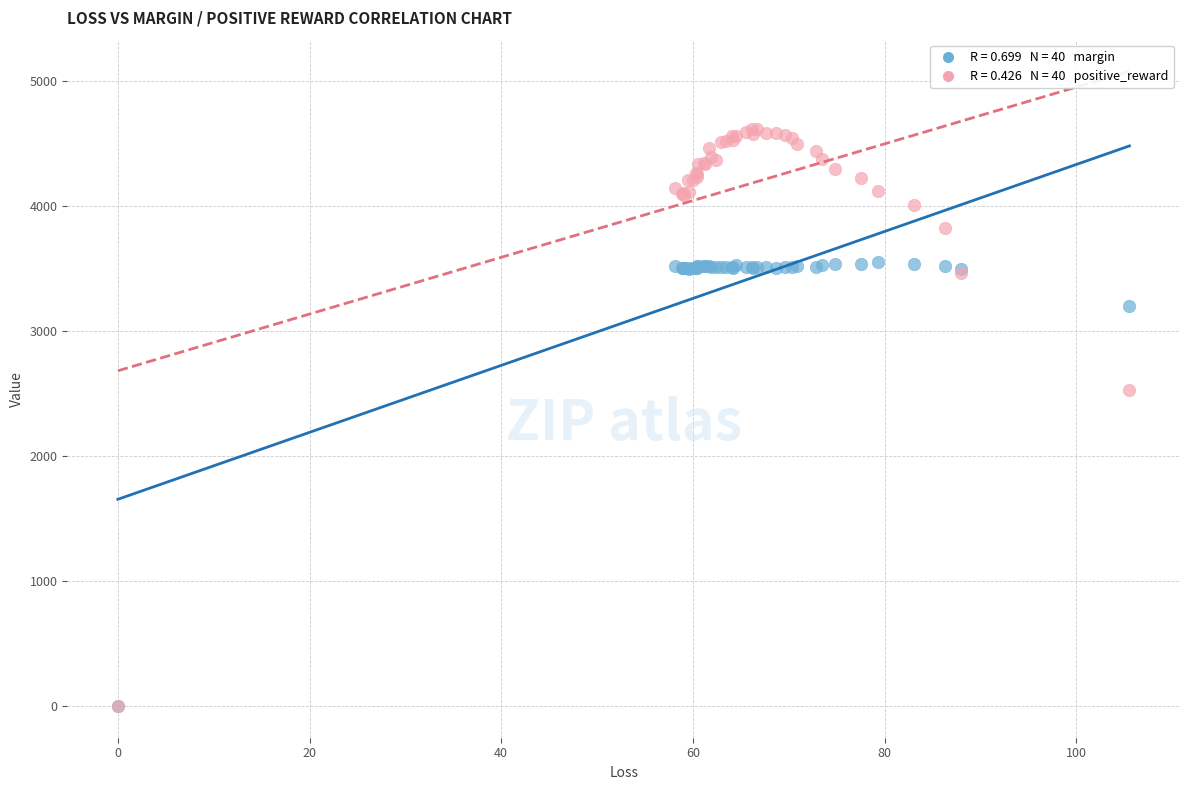

Across all series, what Y value is closest to 2310?

2525.9